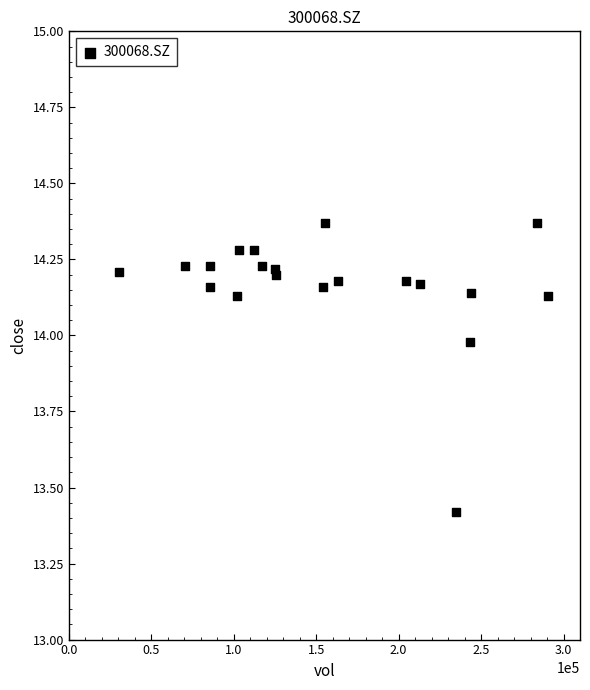

What Y value in the scatter plot is closest to 13?

13.4